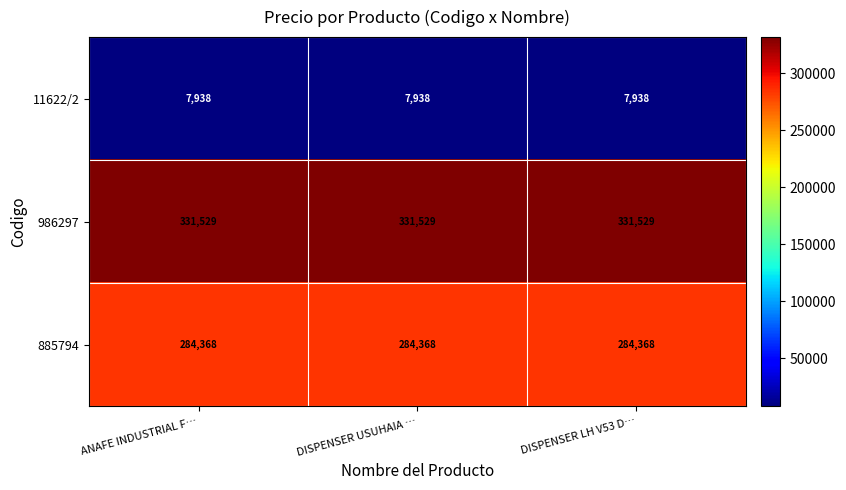

What is the sum of all 986297 values?

994587